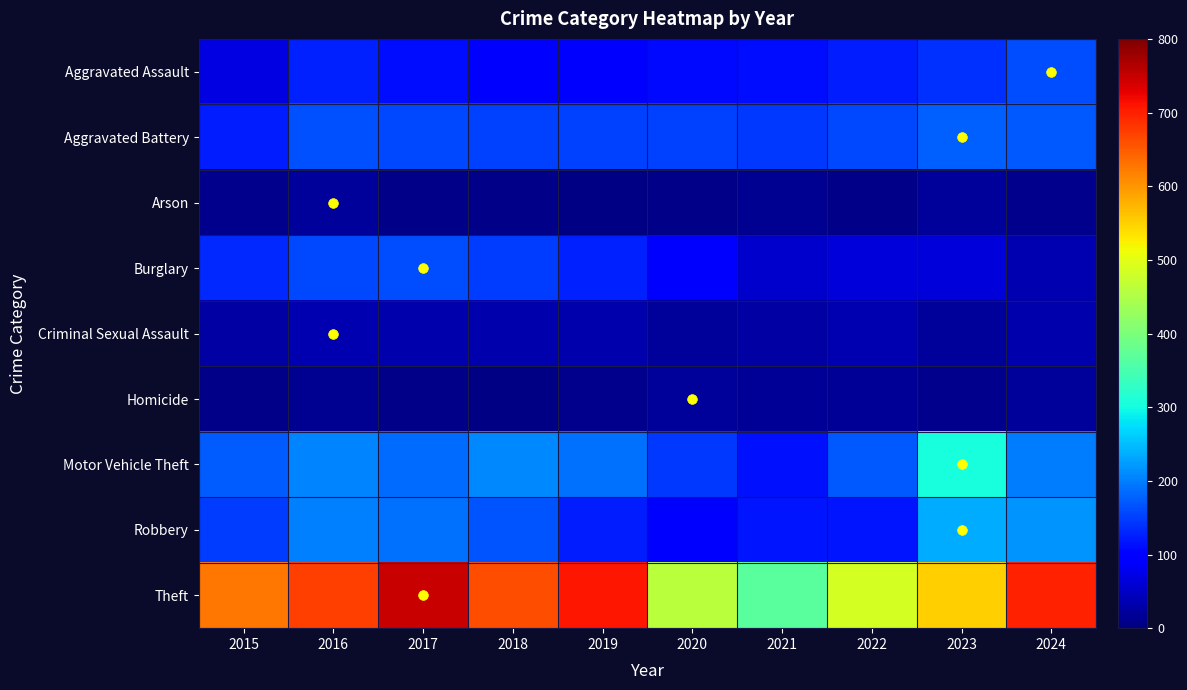

At which category does the chart reach its minimum across all series?

2018